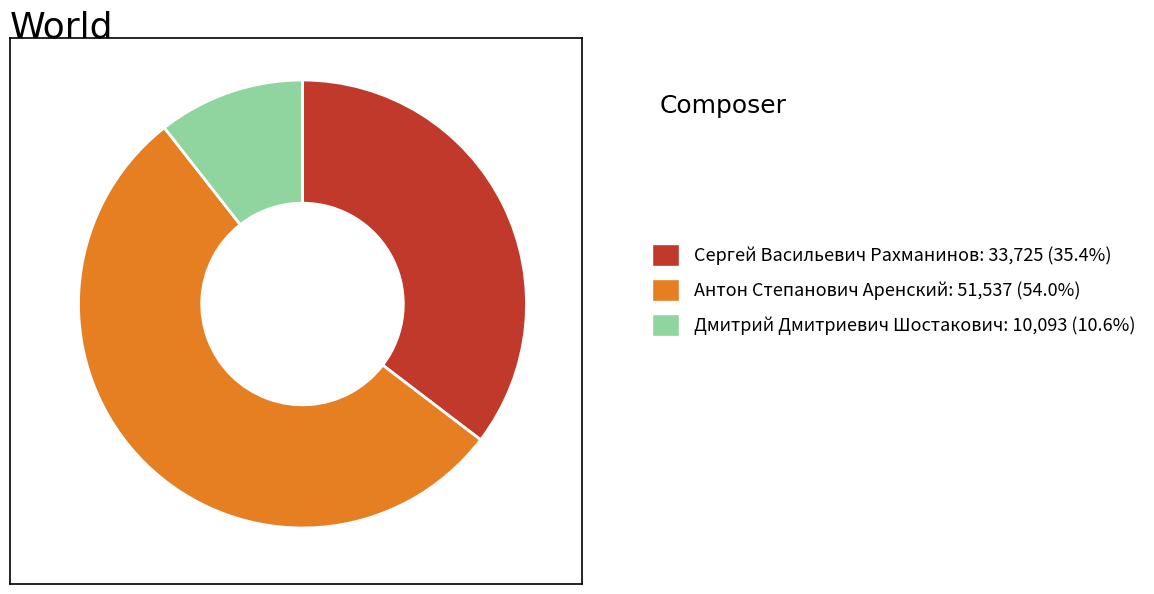

True or false: Антон Степанович Аренский accounts for 46% of the total.

False